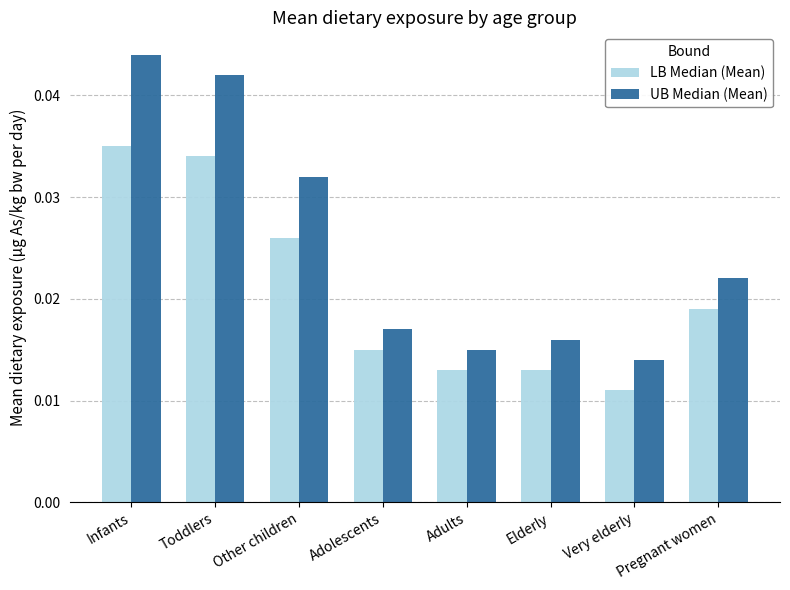

Between Infants and Pregnant women, which series saw the biggest shift?

UB Median (Mean)